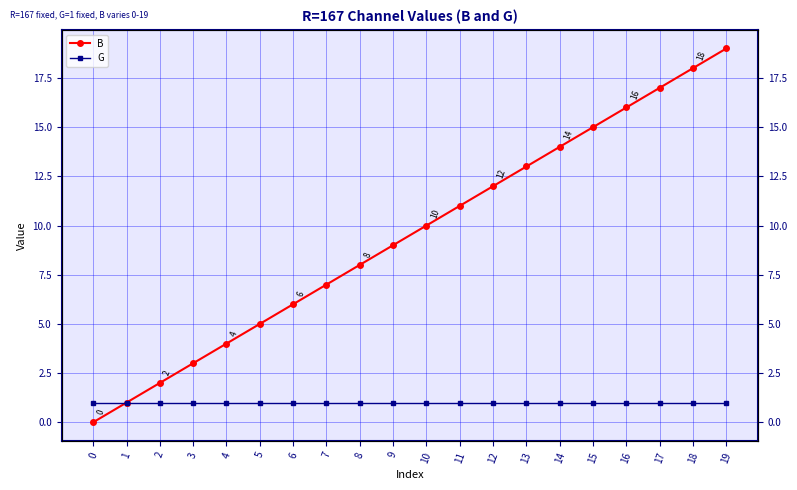

How many lines are shown in the chart?

2